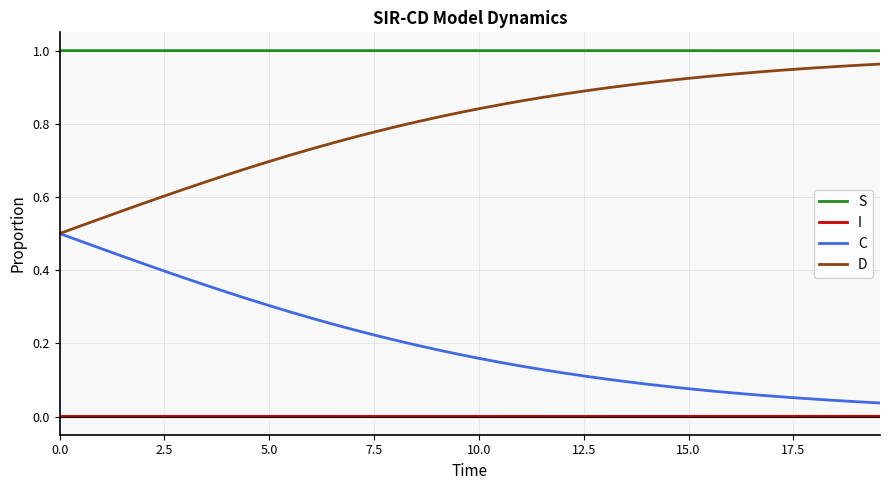

Which series has the largest total across all categories?

S